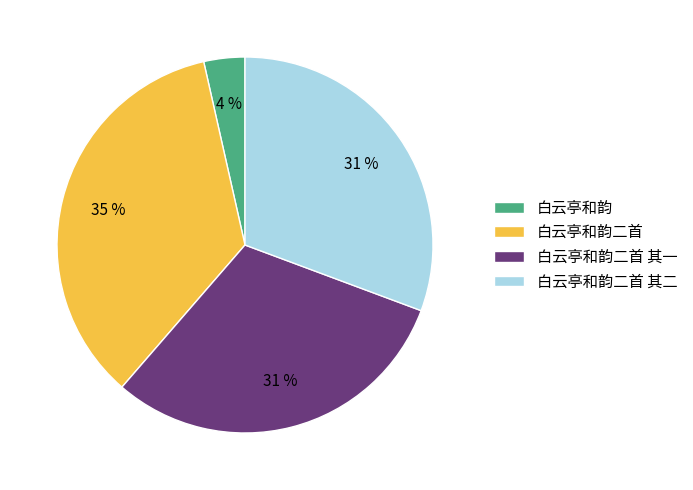

To the nearest percent, what portion does 白云亭和韵二首 其二 represent?

31%